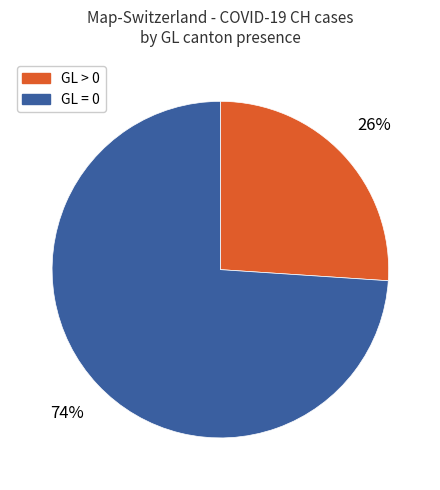

Is there a majority slice in this chart?

Yes